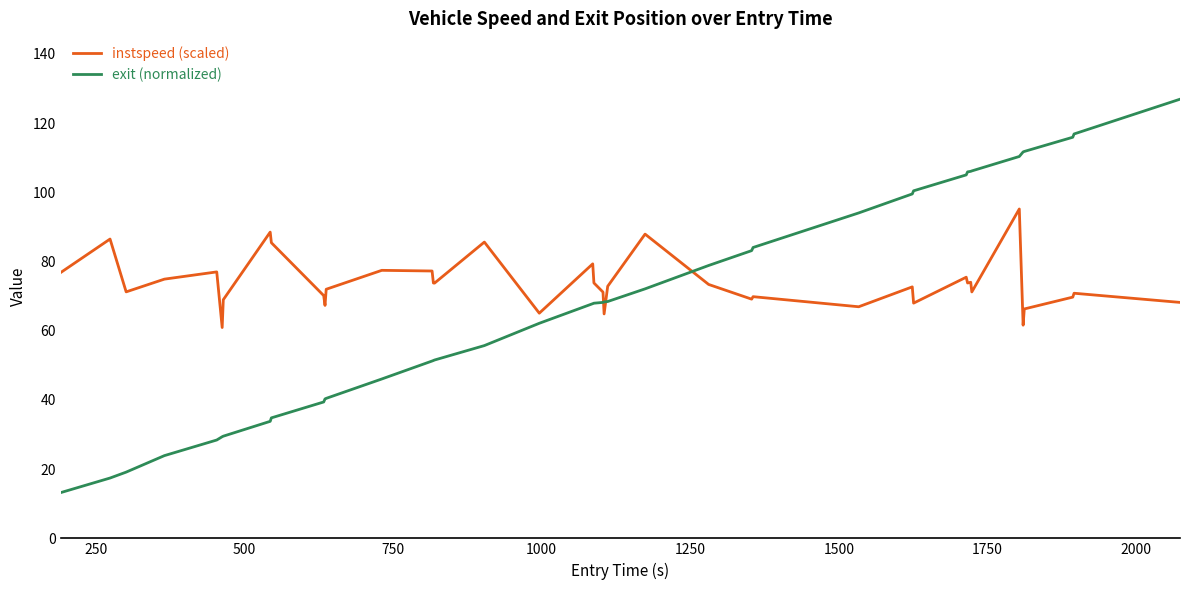

What is the maximum value shown in the chart?

126.9